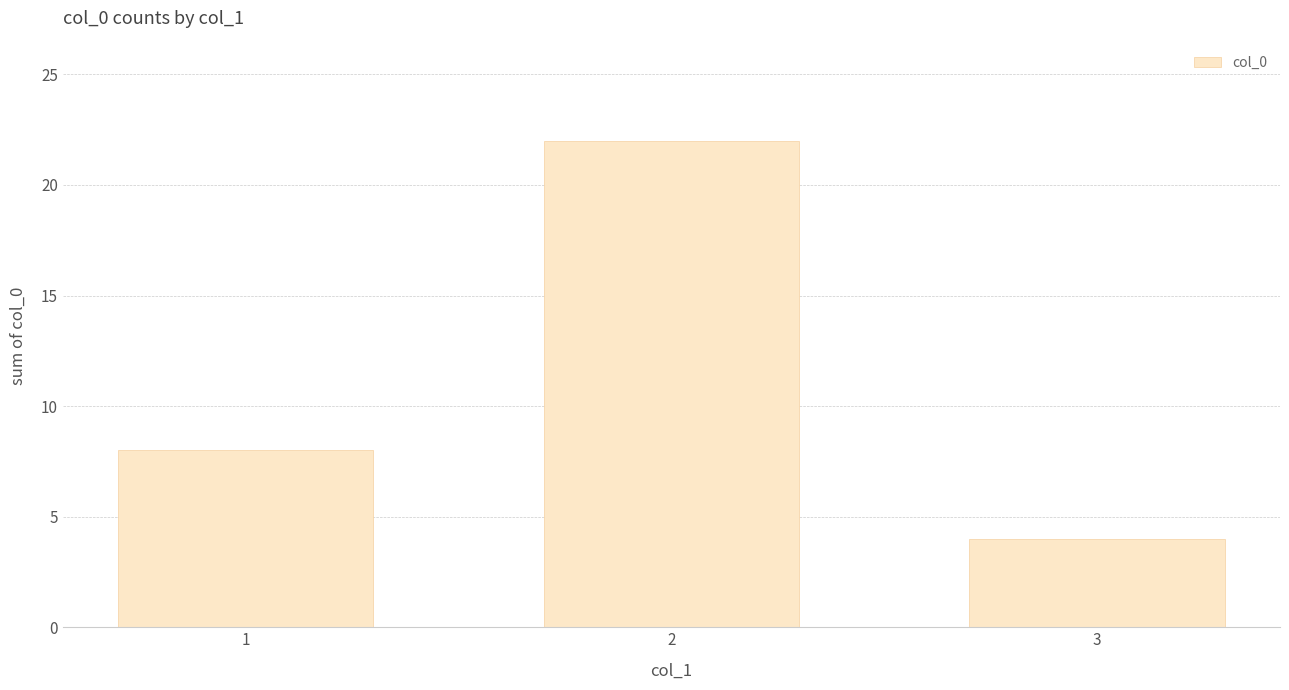

Which label corresponds to the smallest value in the chart?

3